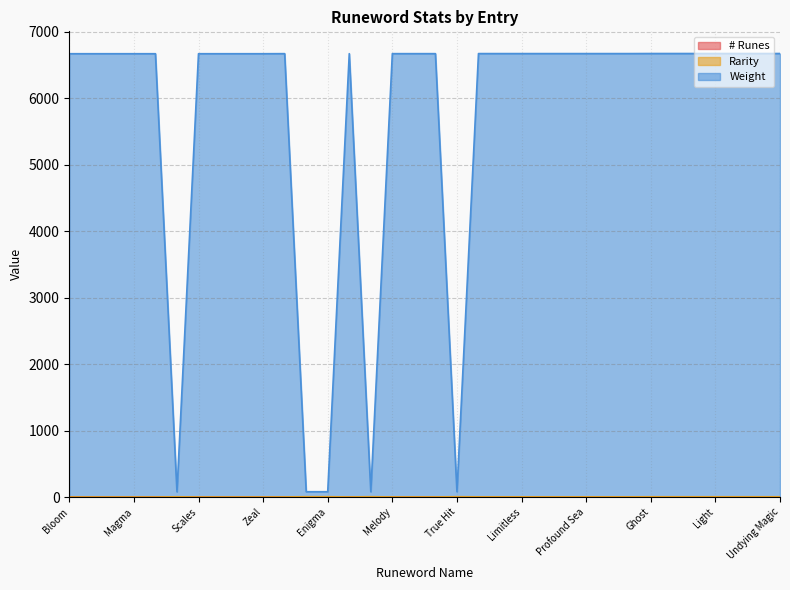

Does the chart have visible grid lines?

Yes